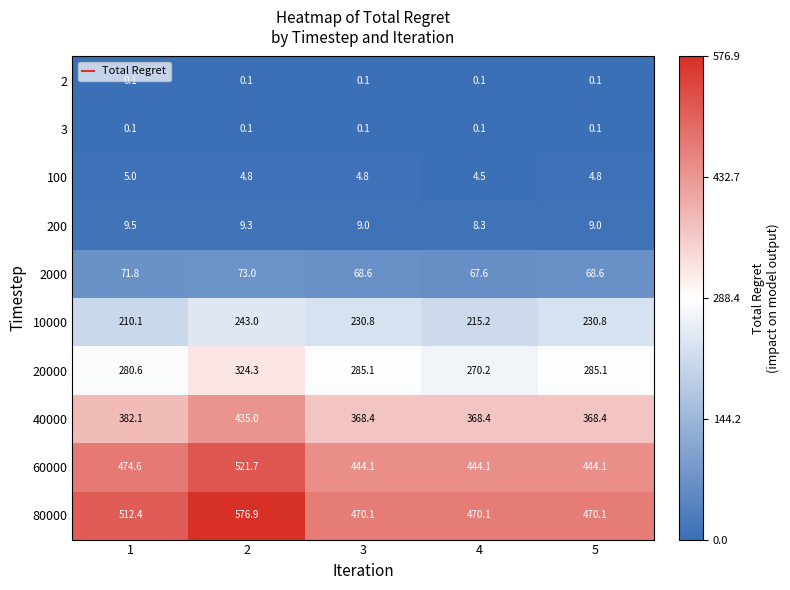

Which category has the lowest value in the 200 series?

4